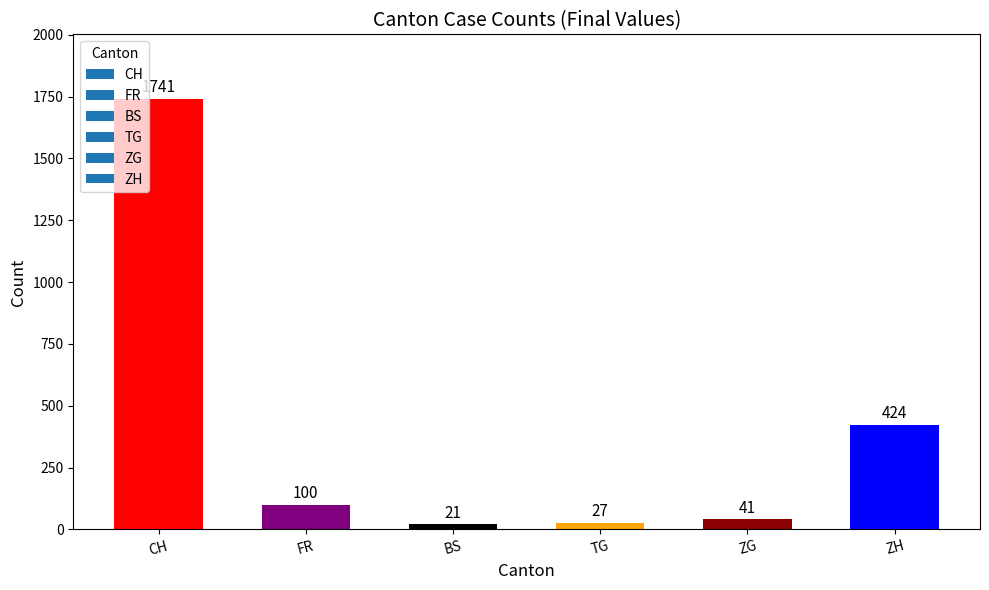

What is the sum of all values?

2354